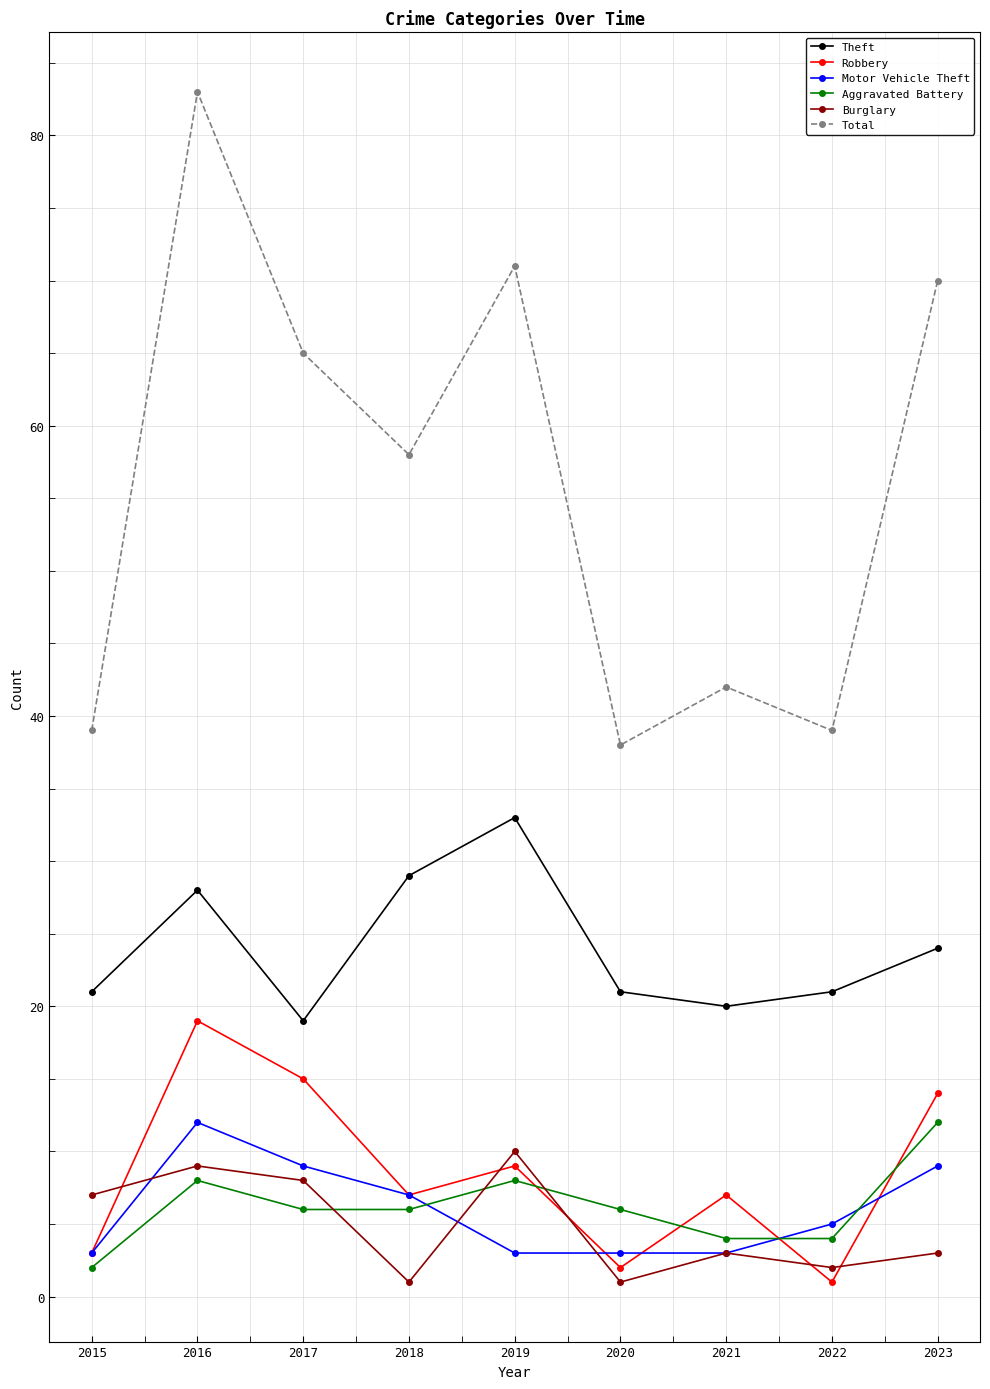

True or false: Theft has a value of 32 at 2021.

False